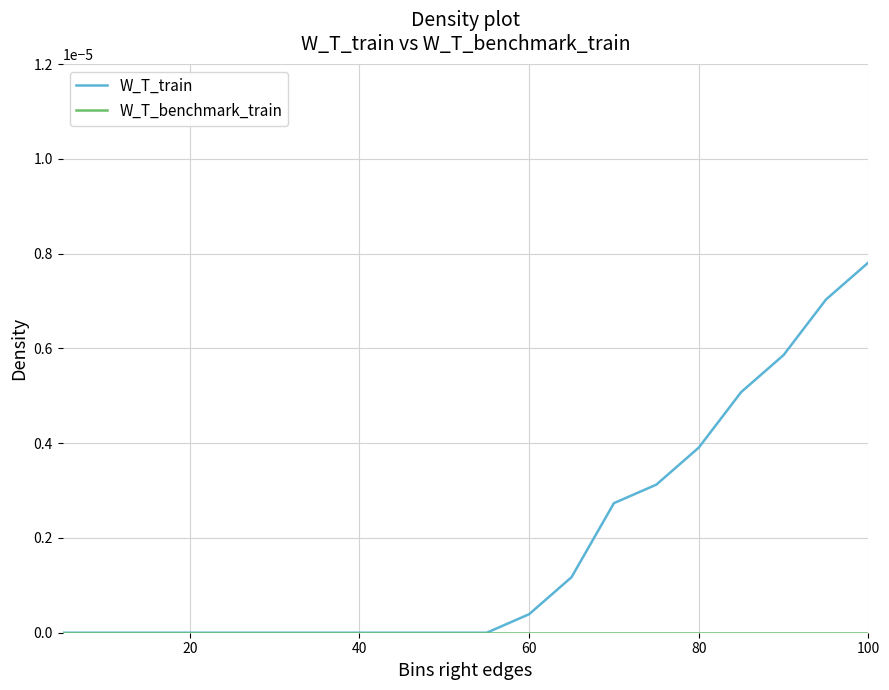

Which series has the largest range (max minus min)?

W_T_train